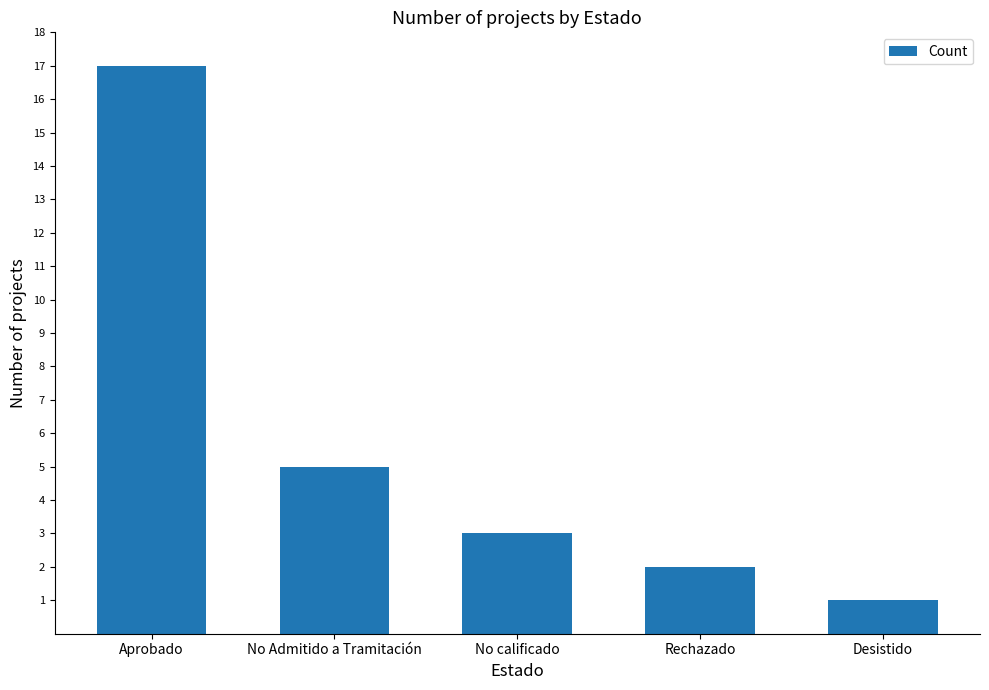

How many distinct data groups are displayed?

1